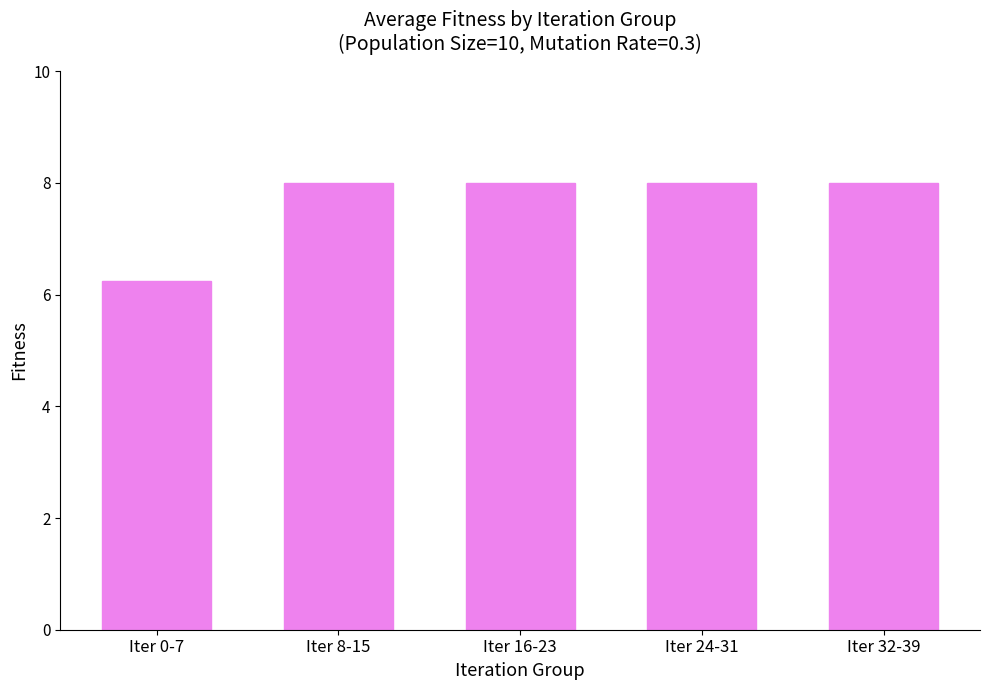

How many values are between 8 and 9?

4